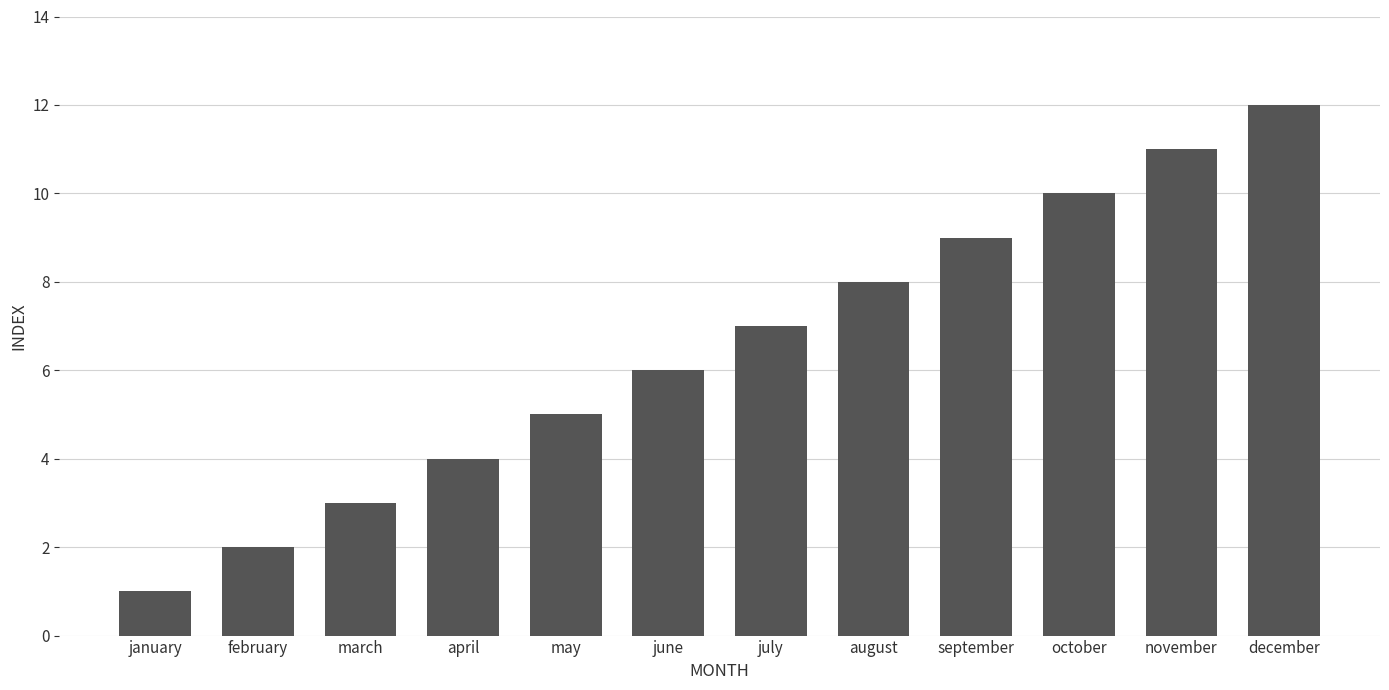

What is the difference between the maximum and minimum values?

11